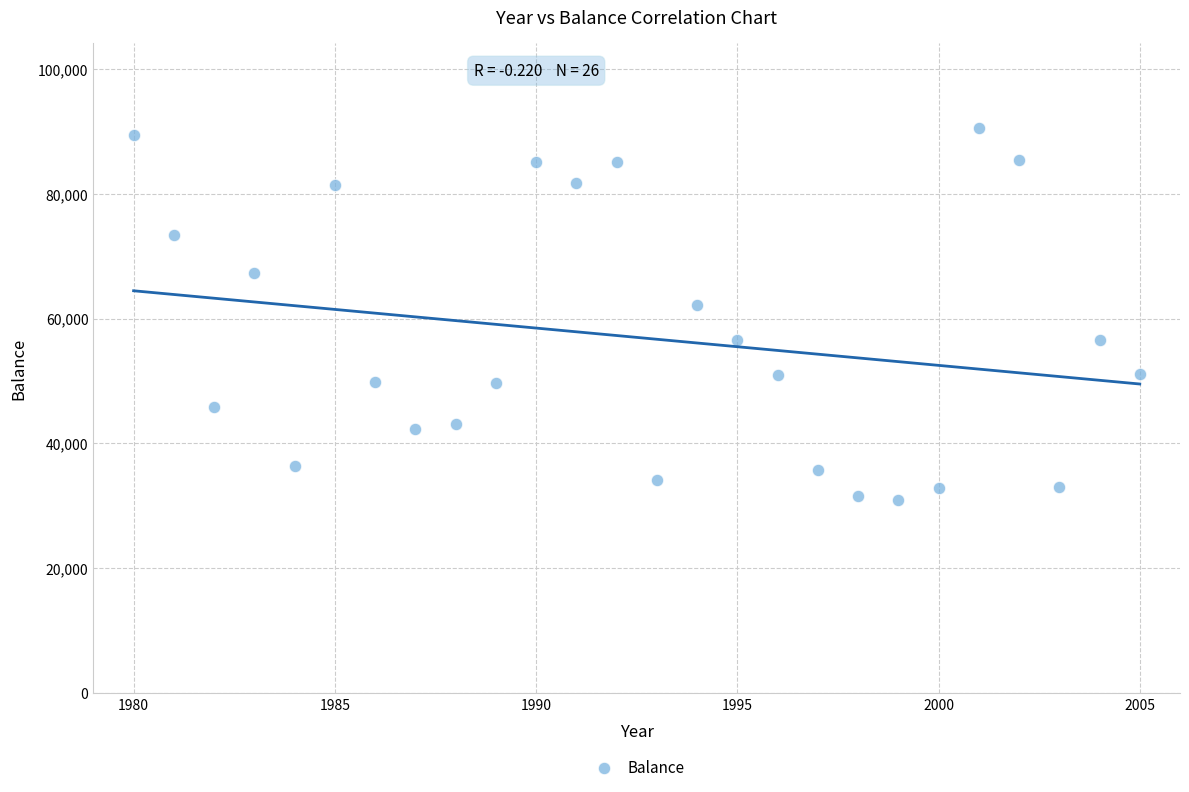

What Y value in the scatter plot is closest to 60736?

62121